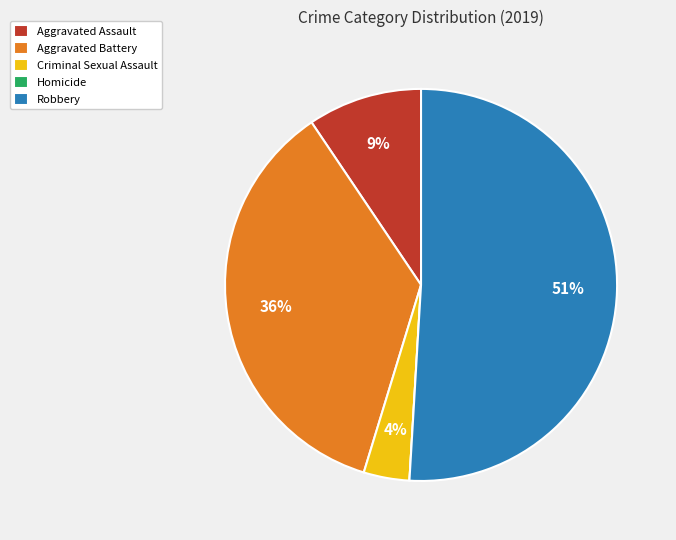

Which has a higher value, Robbery or Aggravated Battery?

Robbery